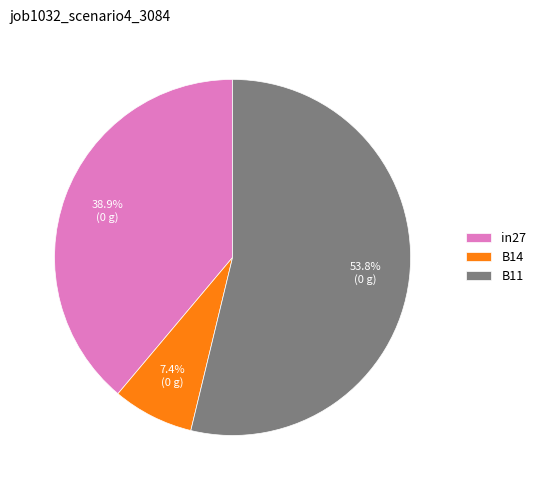

The B14 slice represents 18% of the pie. True or false?

False